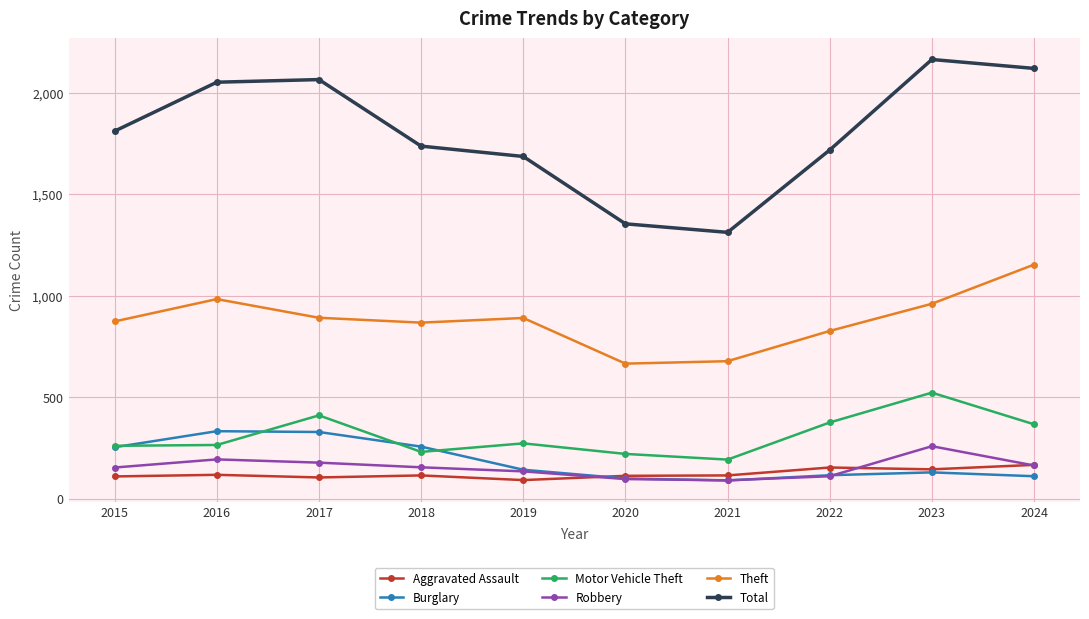

Is it true that Total equals 3699 at 2023?

False